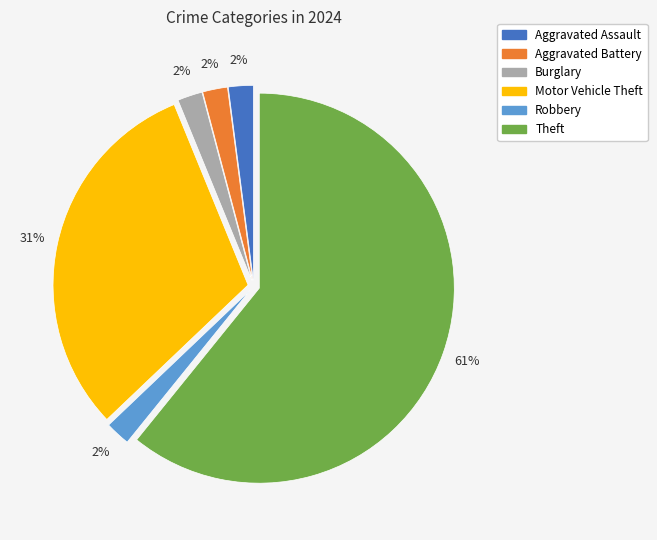

Which has a higher value, Theft or Robbery?

Theft